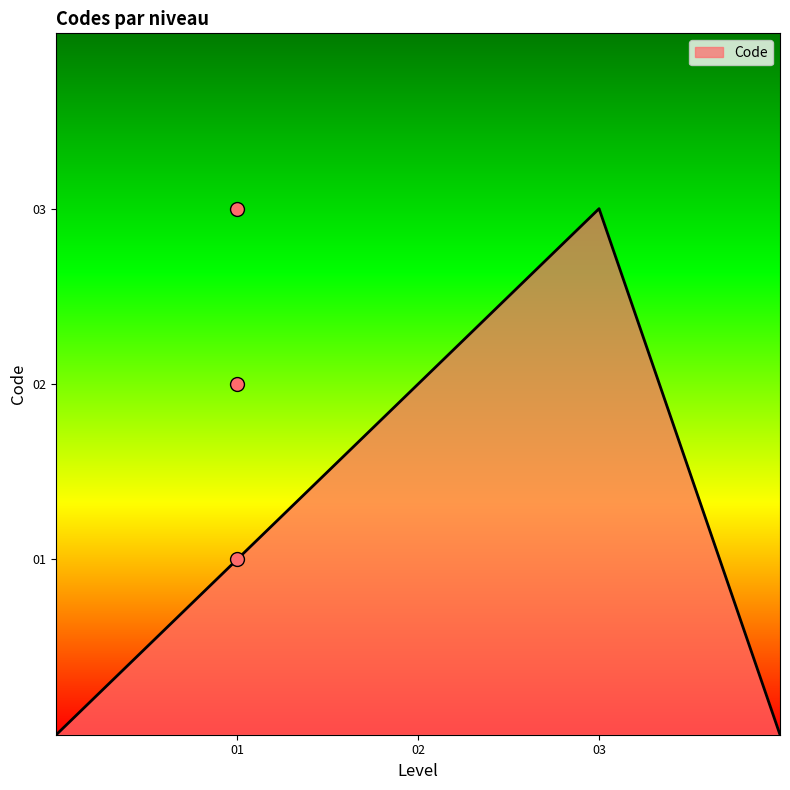

True or false: Code has a value of 2 at 02.

True